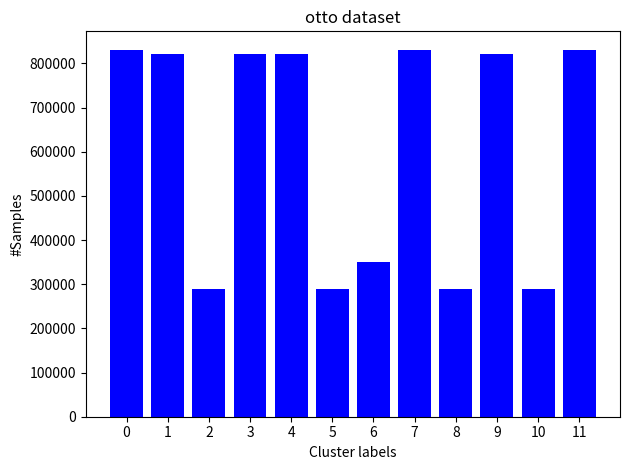

Count the number of categories in the chart.

12